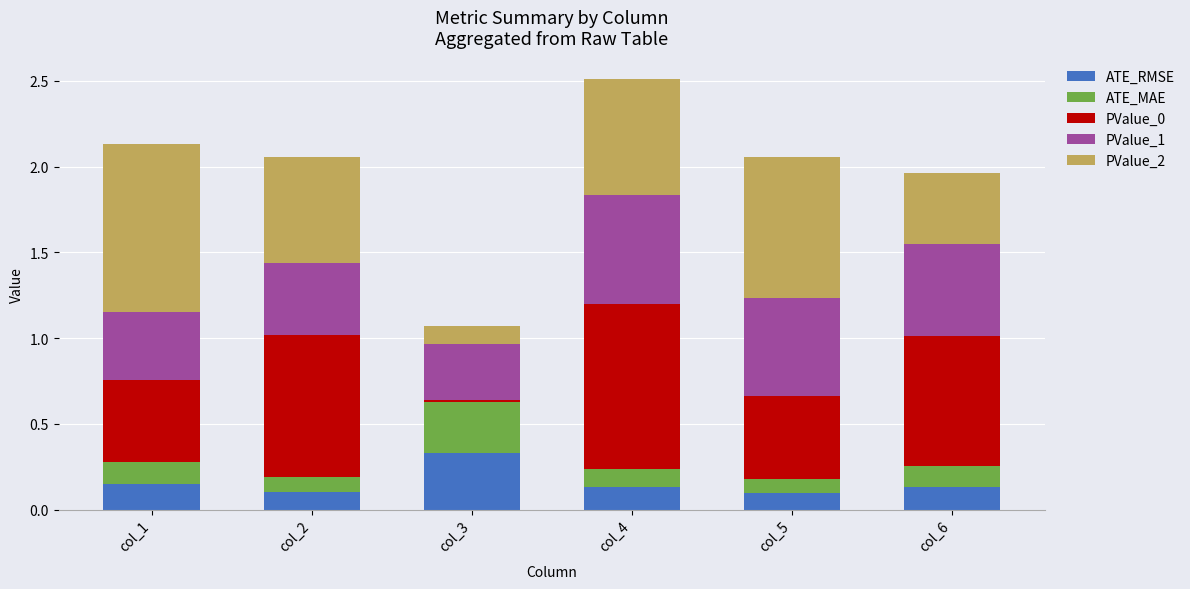

What is the total value across all series at col_5?

2.1